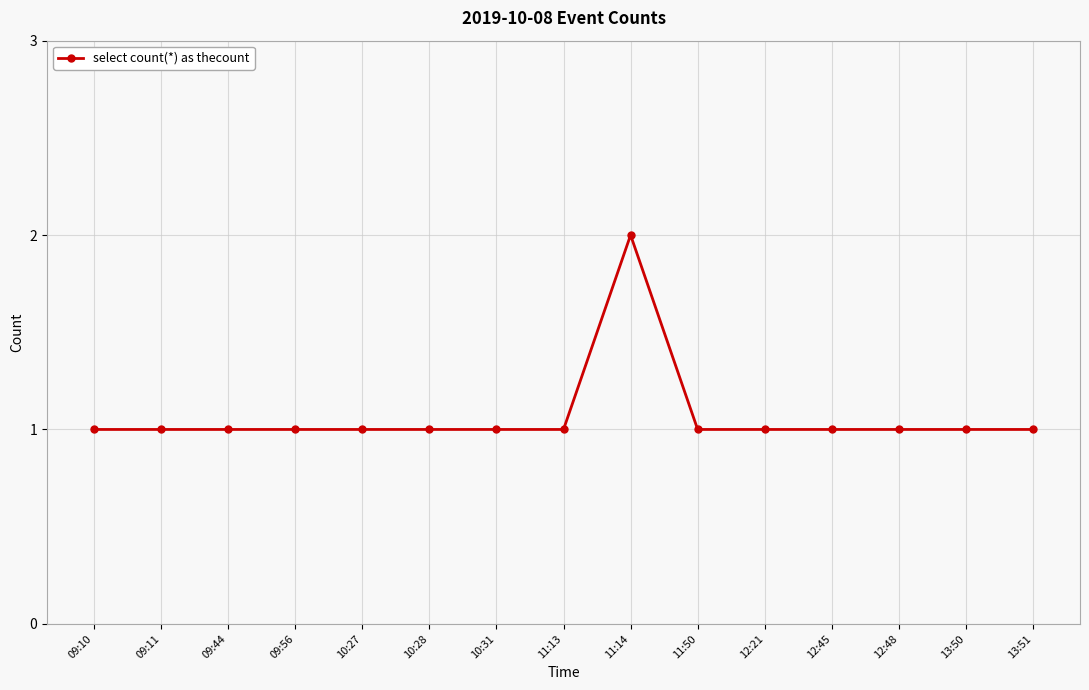

What is the label of the 14th point from the left?

13:50